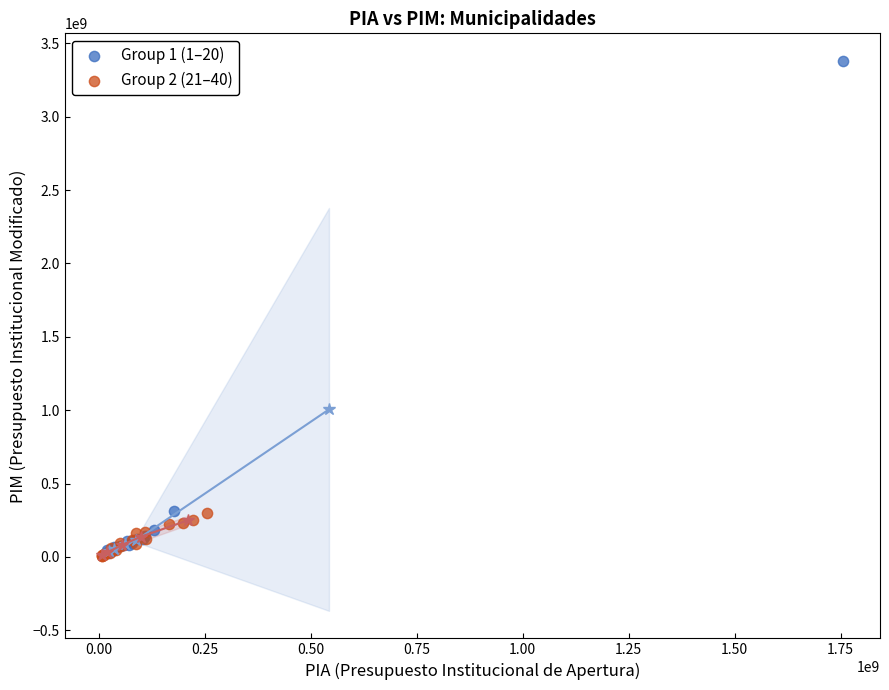

Which series has the widest spread of Y values?

Group 1 (1–20)